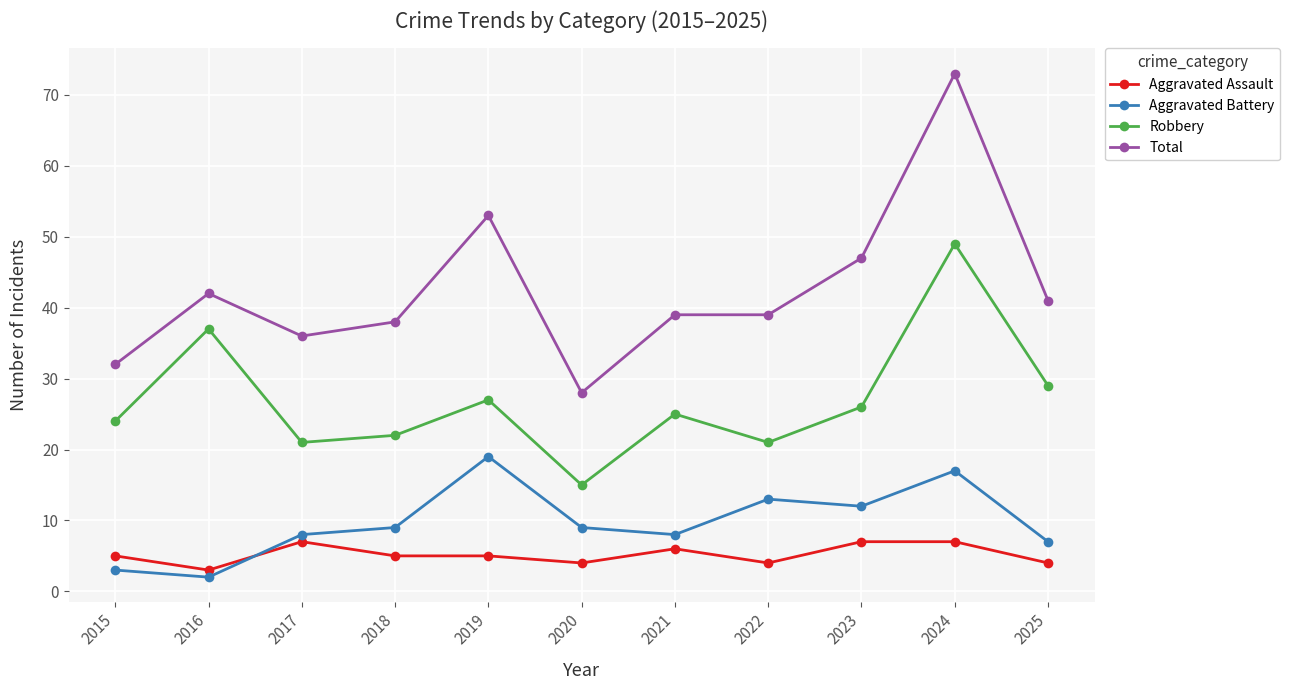

Rank the series at 2023 from highest to lowest value.

Total, Robbery, Aggravated Battery, Aggravated Assault